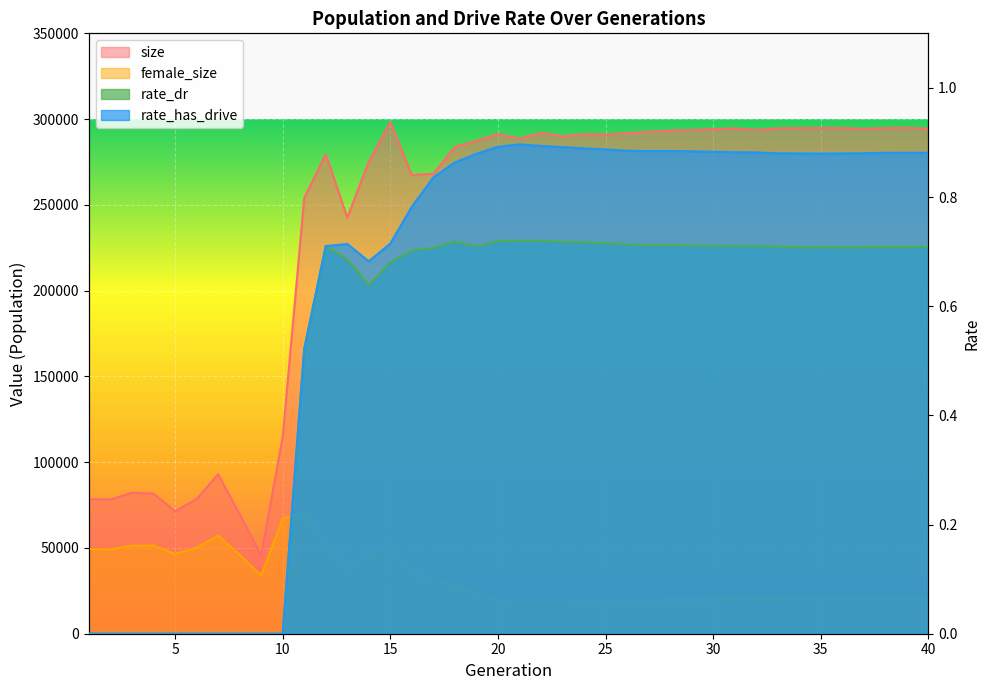

What is the maximum value shown in the chart?

298240.0